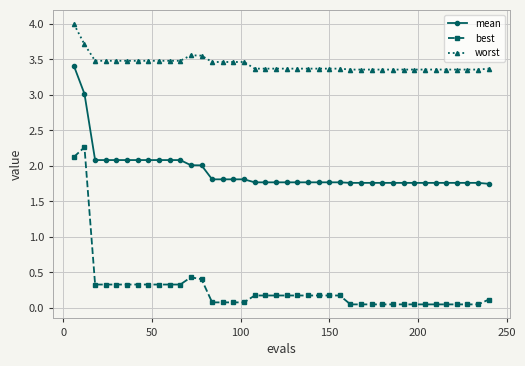

List the series in order of their peak value, highest first.

worst, mean, best